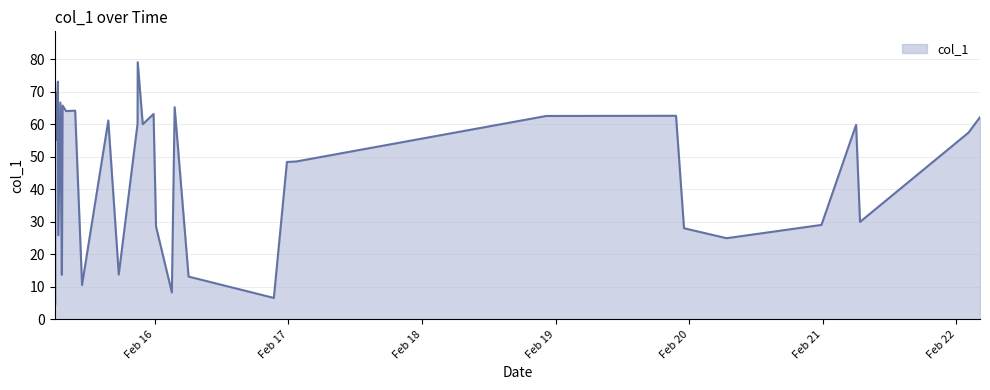

What is the sum of all values?

1825.0